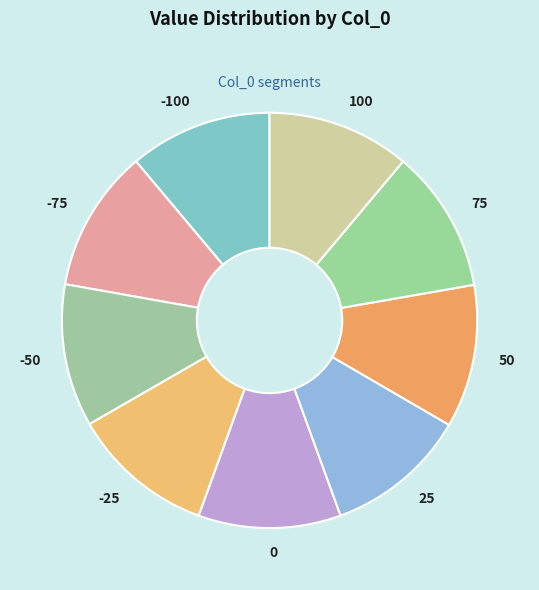

Is -25 the majority of the pie?

No